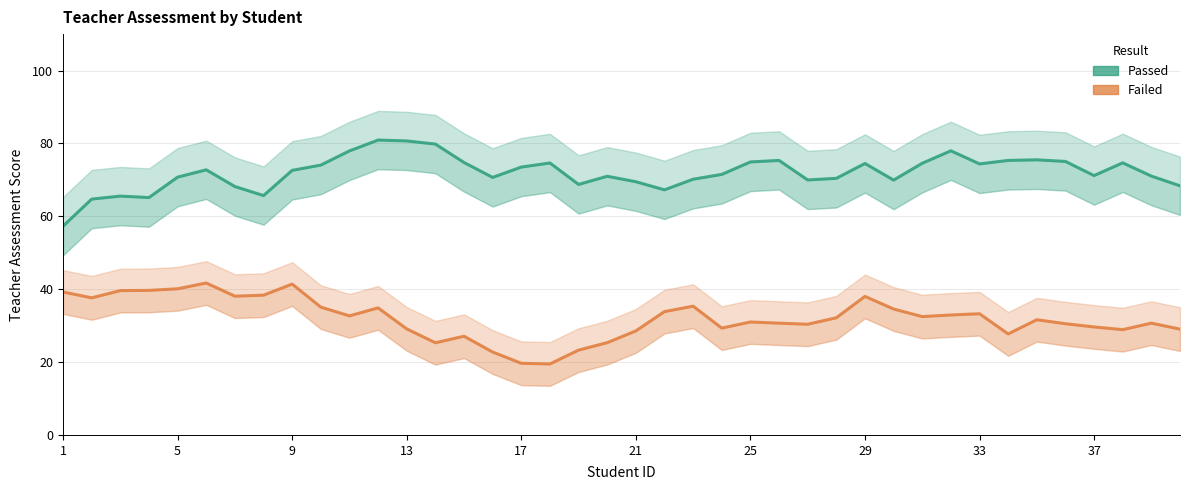

Rank the series by their average value, from highest to lowest.

Passed, Failed